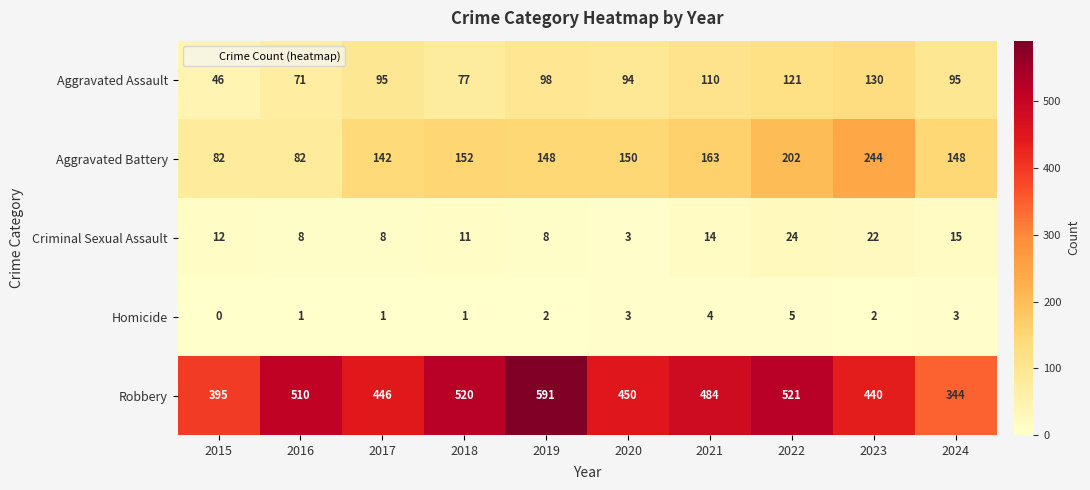

Count the number of data series in this chart.

5